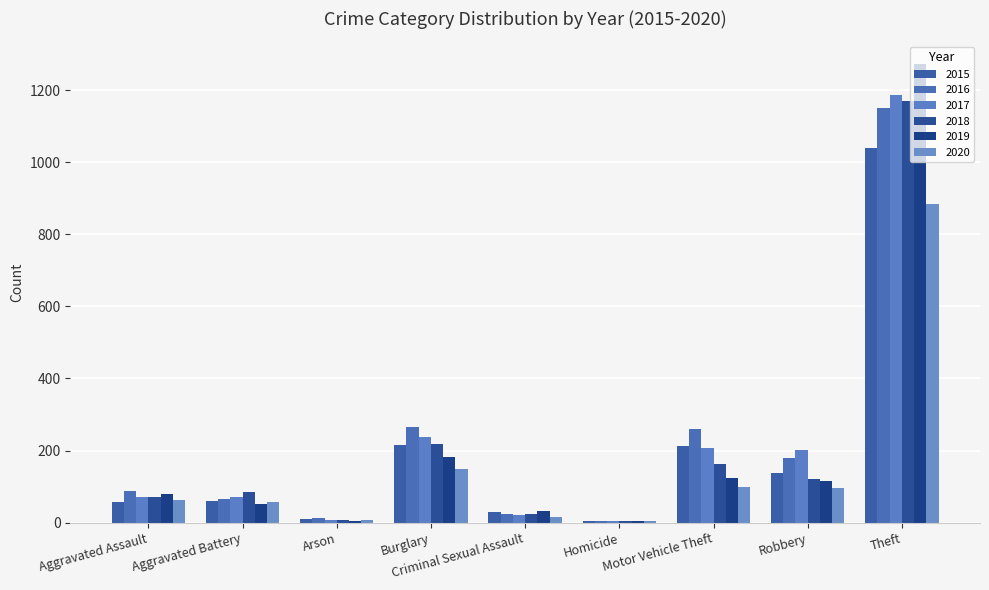

Which series has the widest spread of values?

2019